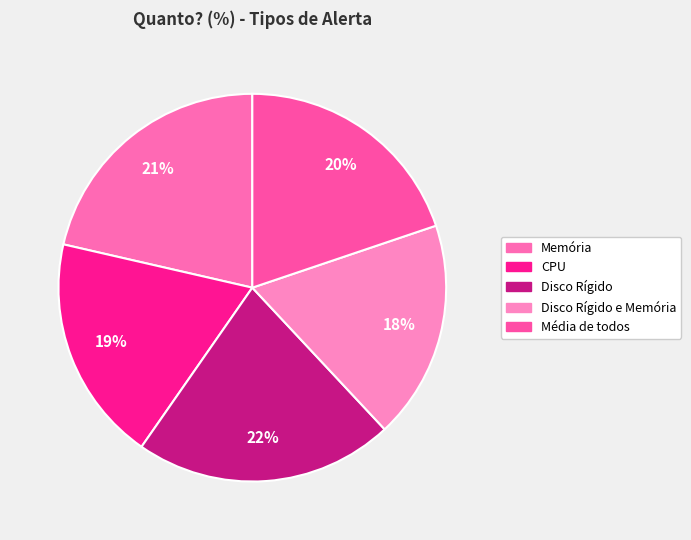

Count the number of slices in the pie.

5